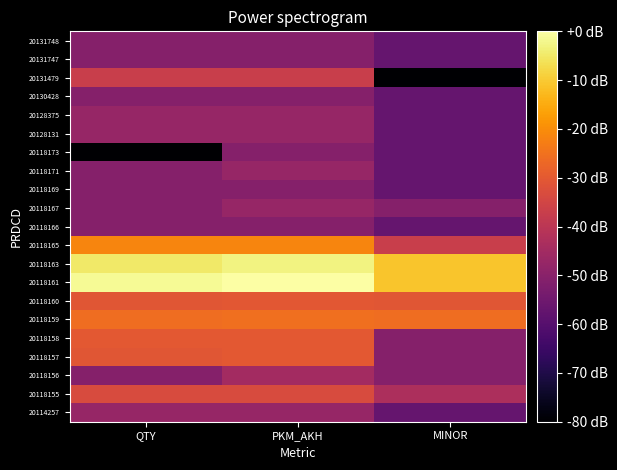

Count the number of categories in the chart.

3